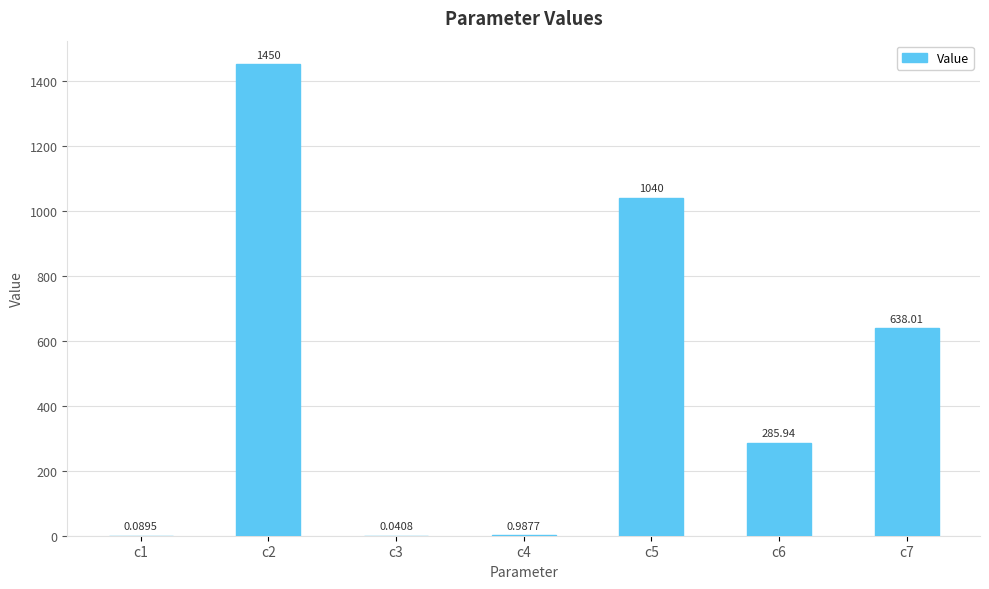

Which has a higher value, c4 or c5?

c5